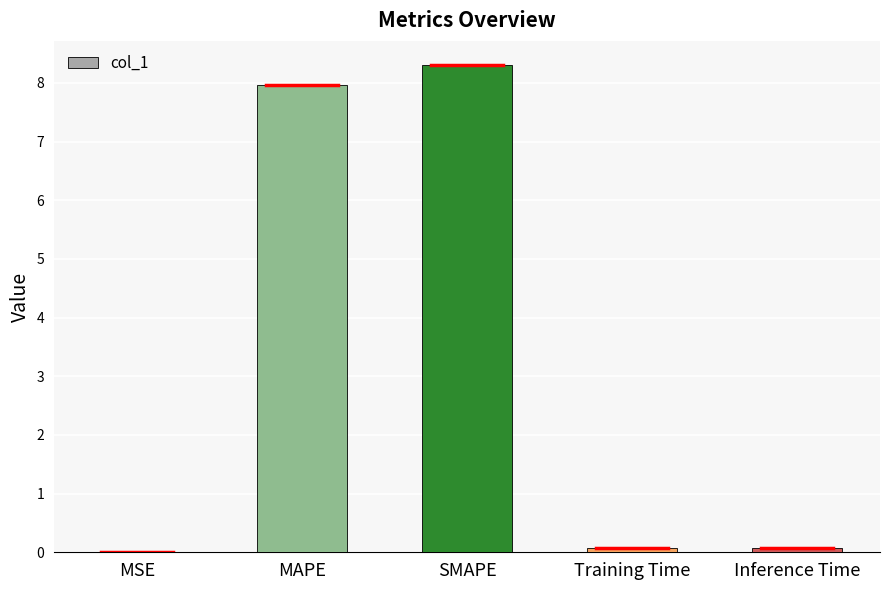

What is the sum of all values?

16.4